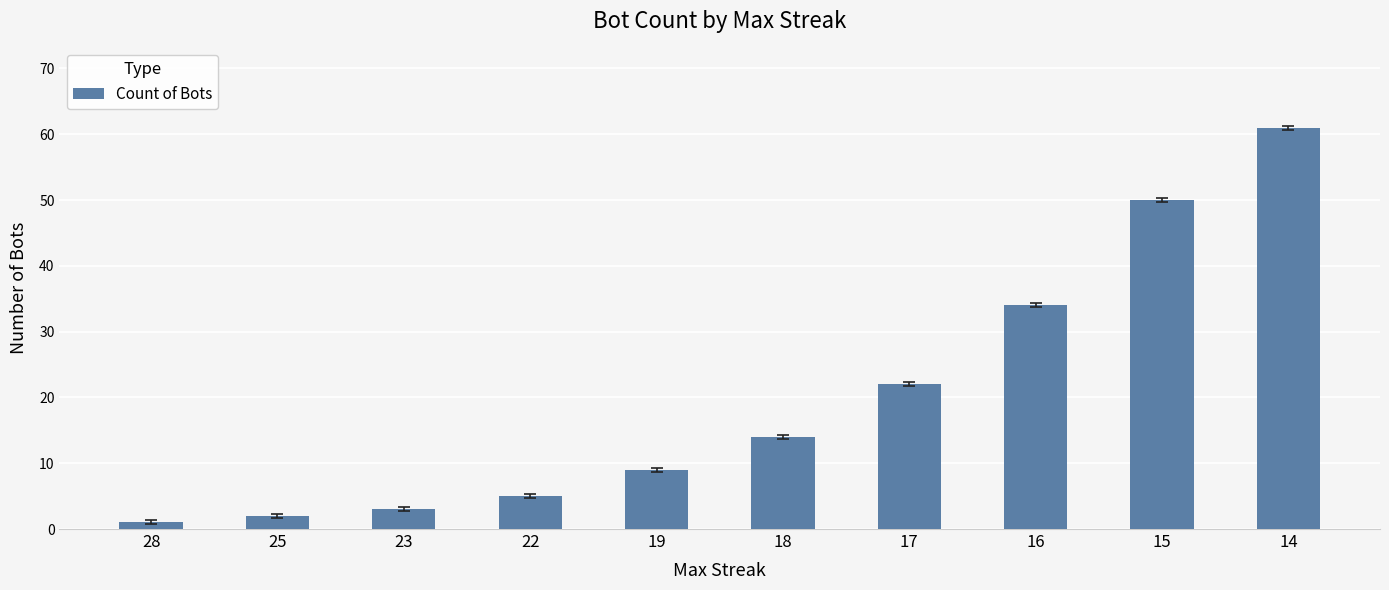

Rank the categories by value from highest to lowest.

14, 15, 16, 17, 18, 19, 22, 23, 25, 28